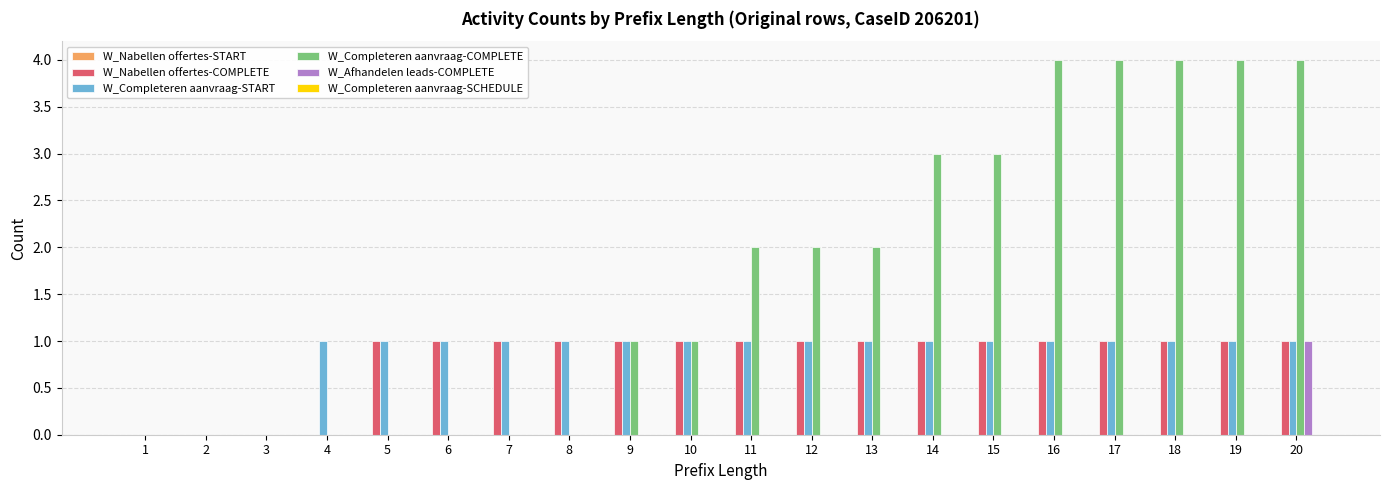

Which series has the widest spread of values?

W_Completeren aanvraag-COMPLETE